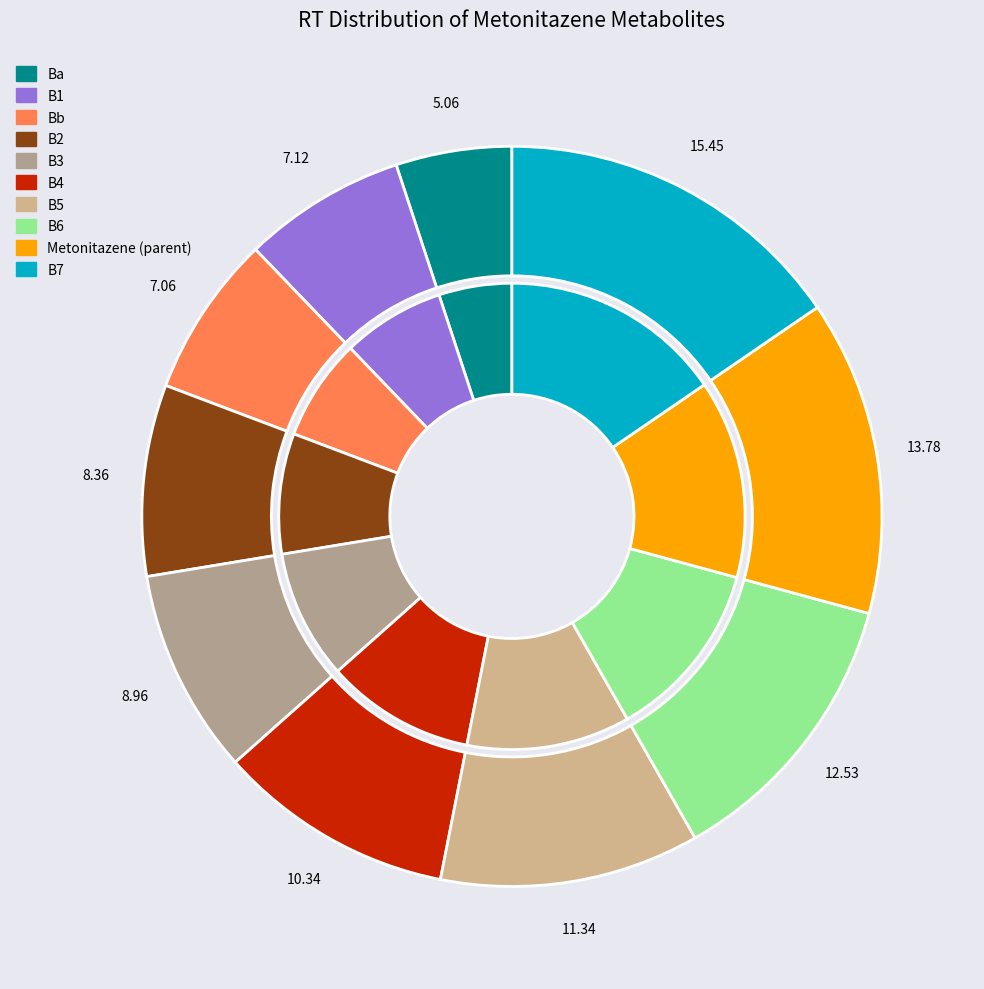

To the nearest percent, what percentage of the pie is Metonitazene (parent)?

14%